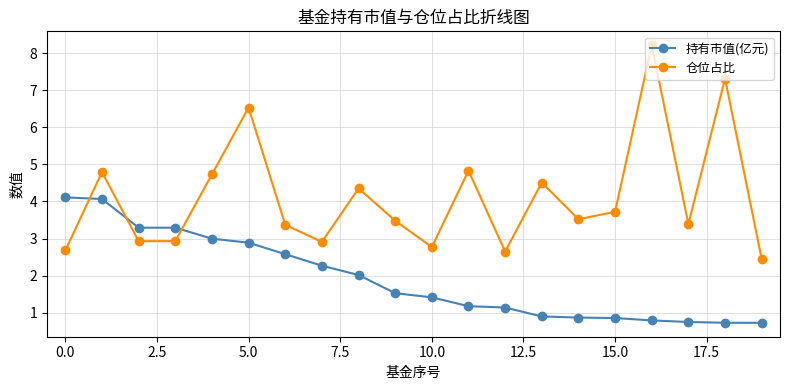

What is the minimum value for 仓位占比?

2.5